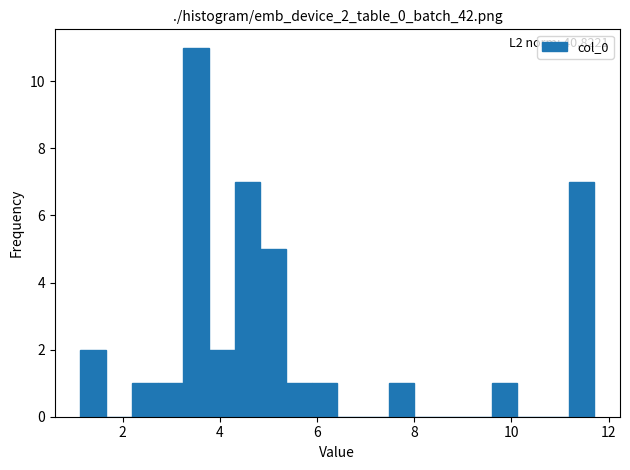

Around what value on the x-axis is the tallest bar? Give the approximate position of its centre, as read against the axis.

3.6